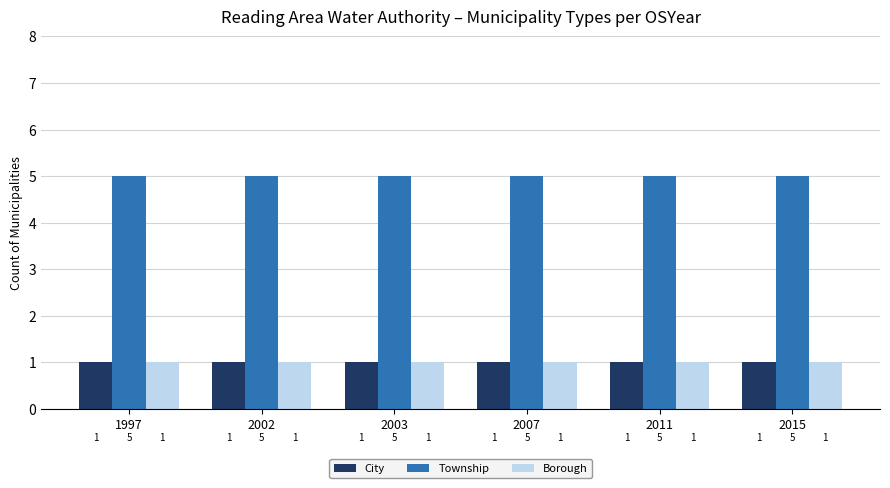

How many categories are shown in the chart?

6